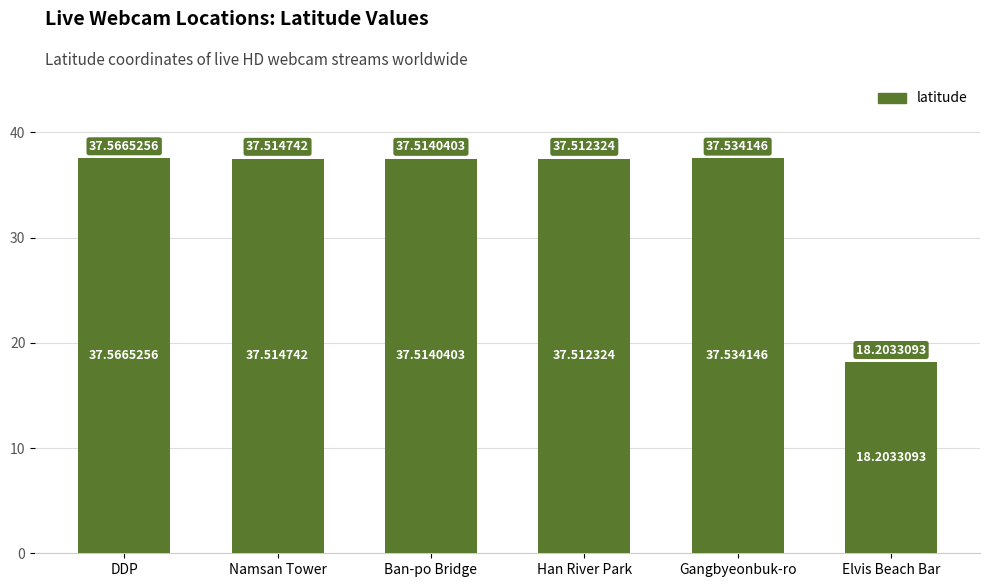

Where does the data first go above 37?

DDP